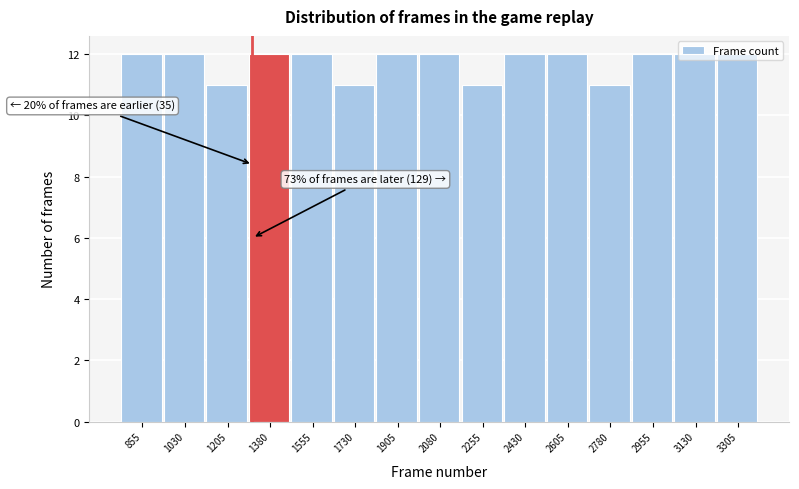

True or false: the data shows 16 at 2955.

False